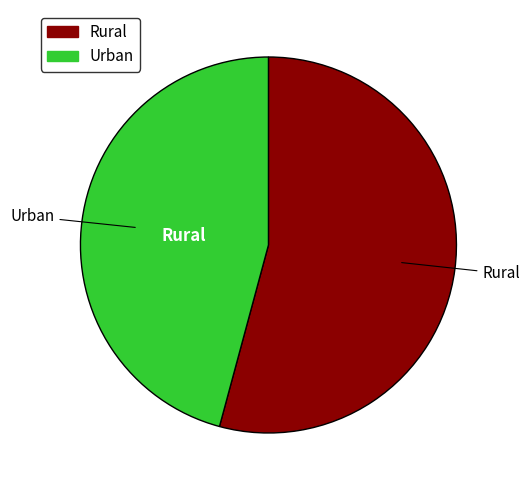

Is it true that Rural is 63% of the pie?

False